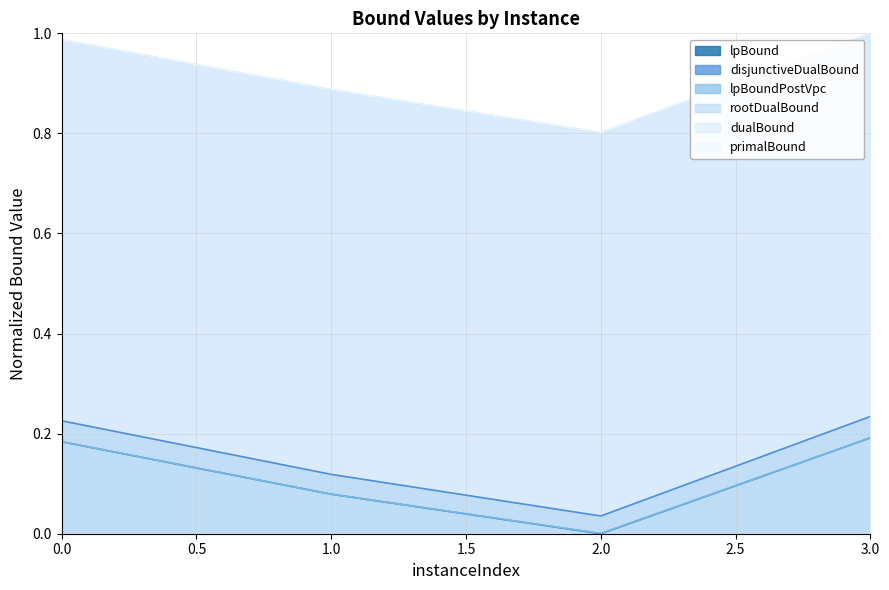

List the labels in order of disjunctiveDualBound value, largest first.

3, 0, 1, 2